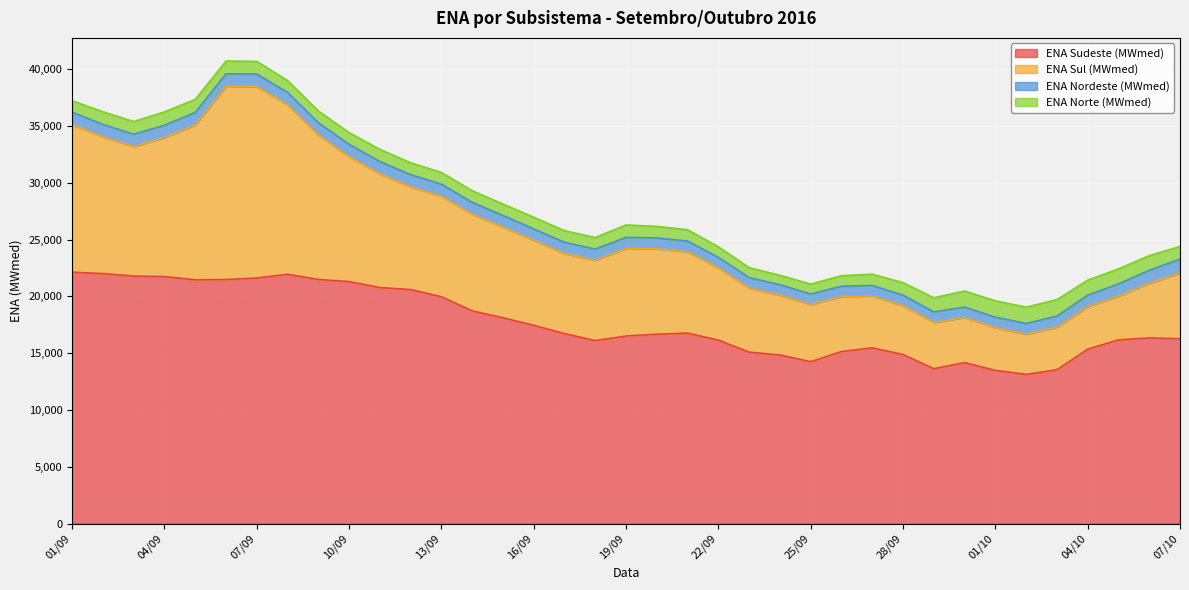

The value of ENA Sul (MWmed) at 28/09 is 19170. True or false?

True